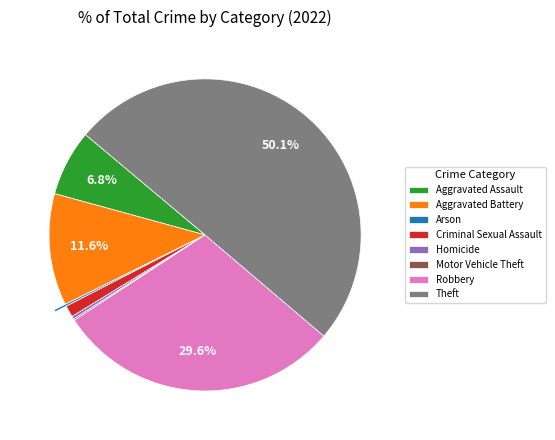

Which slice is the largest?

Theft